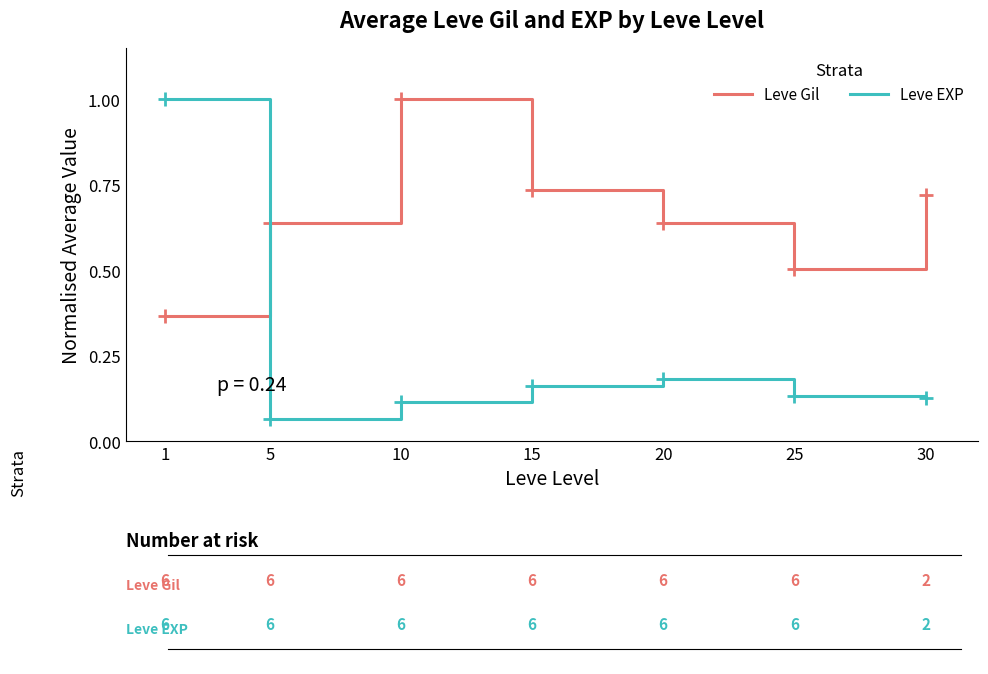

How many times do Leve Gil and Leve EXP cross each other?

1